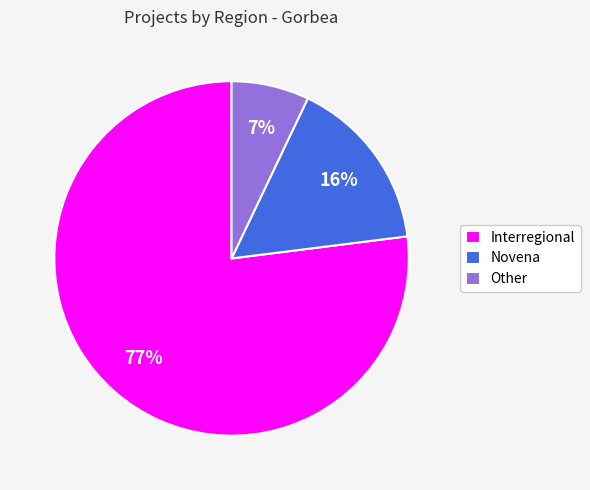

To the nearest percent, what percentage of the pie is Other?

7%